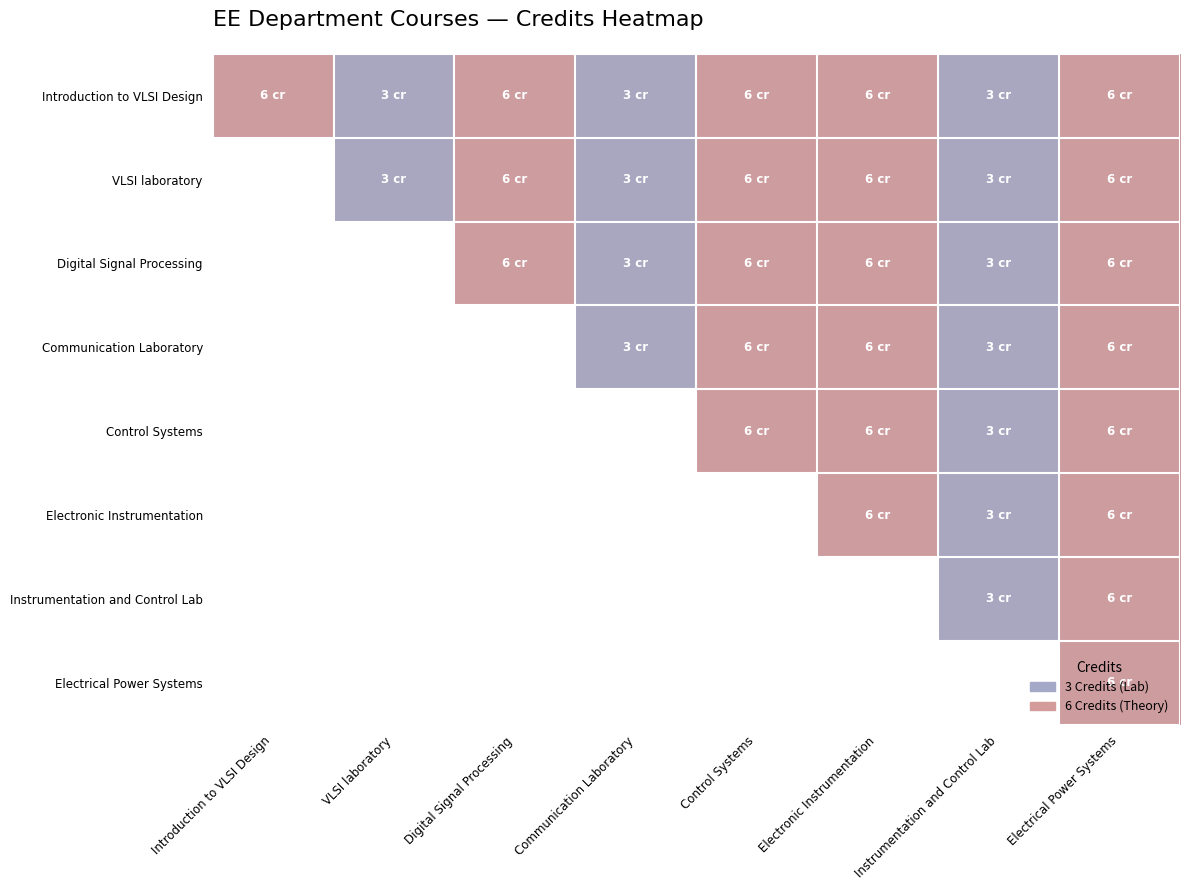

The value of Control Systems at Instrumentation and Control Lab is 0.7. True or false?

False